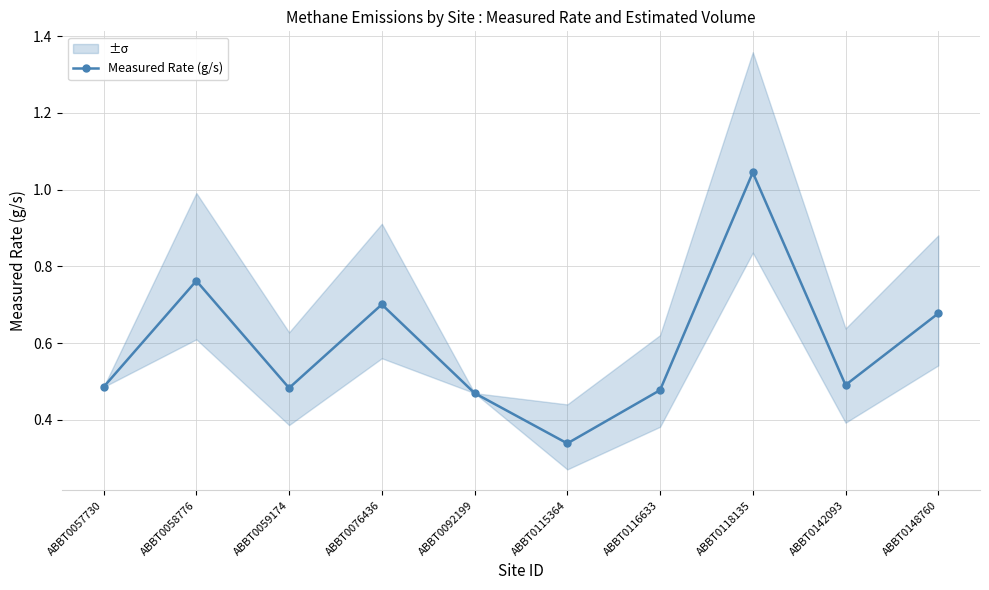

At which category does the chart reach its peak across all series?

ABBT0118135